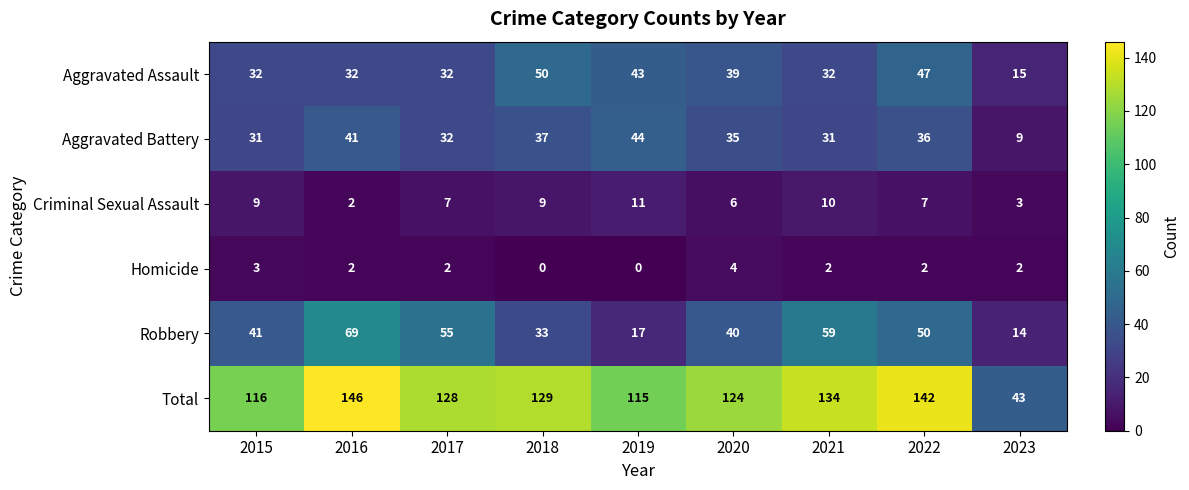

What is the spread (max minus min) of values at 2018?

129